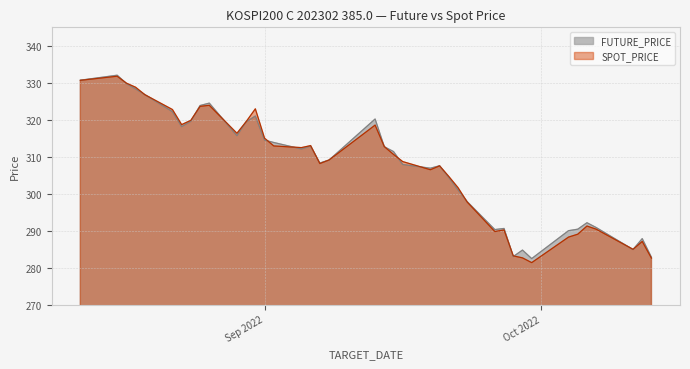

What is the label of the 4th point from the left?

2022-08-18